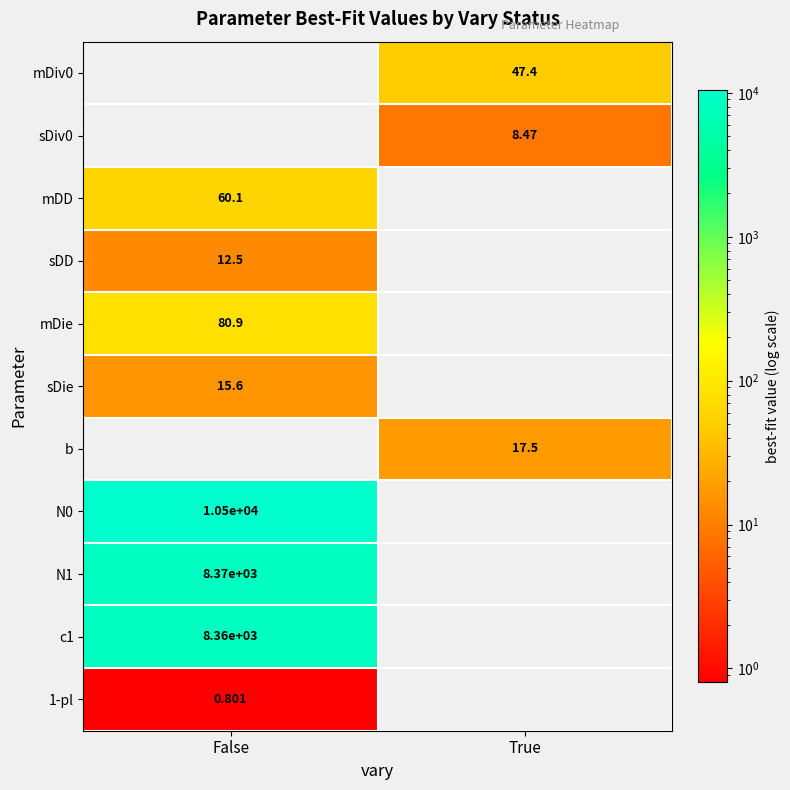

Is the value of sDie at False greater than the value of c1 at False?

No